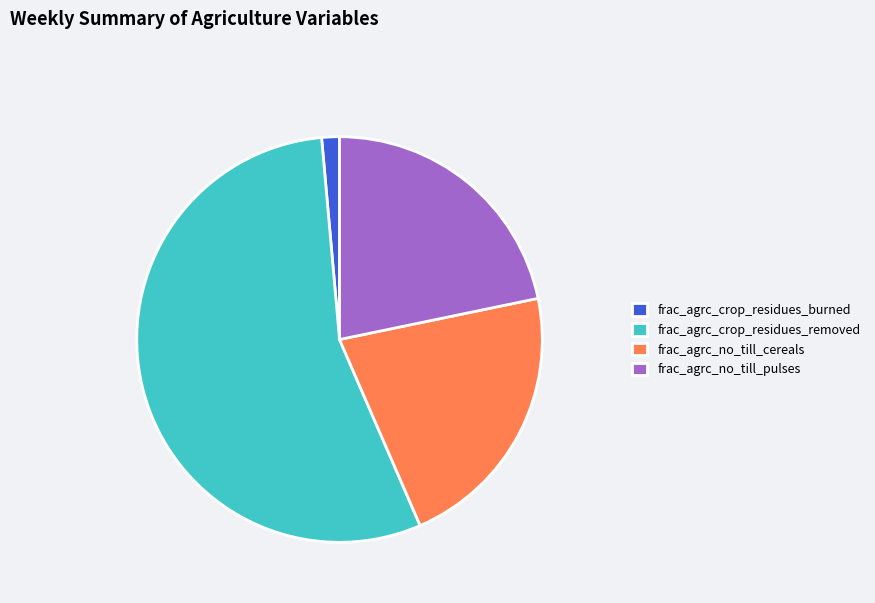

Is there any slice that represents more than half of the pie?

Yes